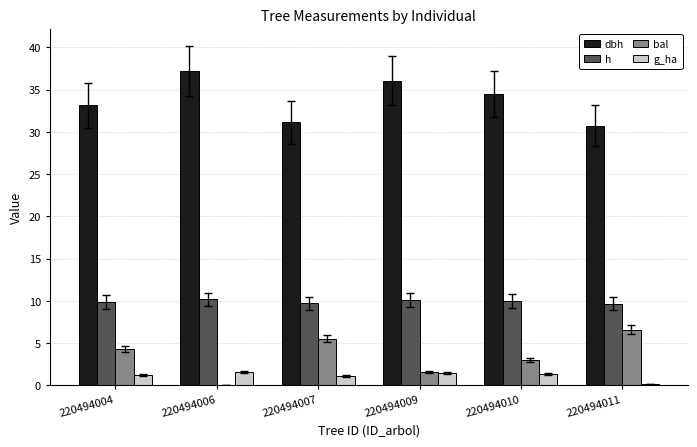

What is the sum of all g_ha values?

6.8